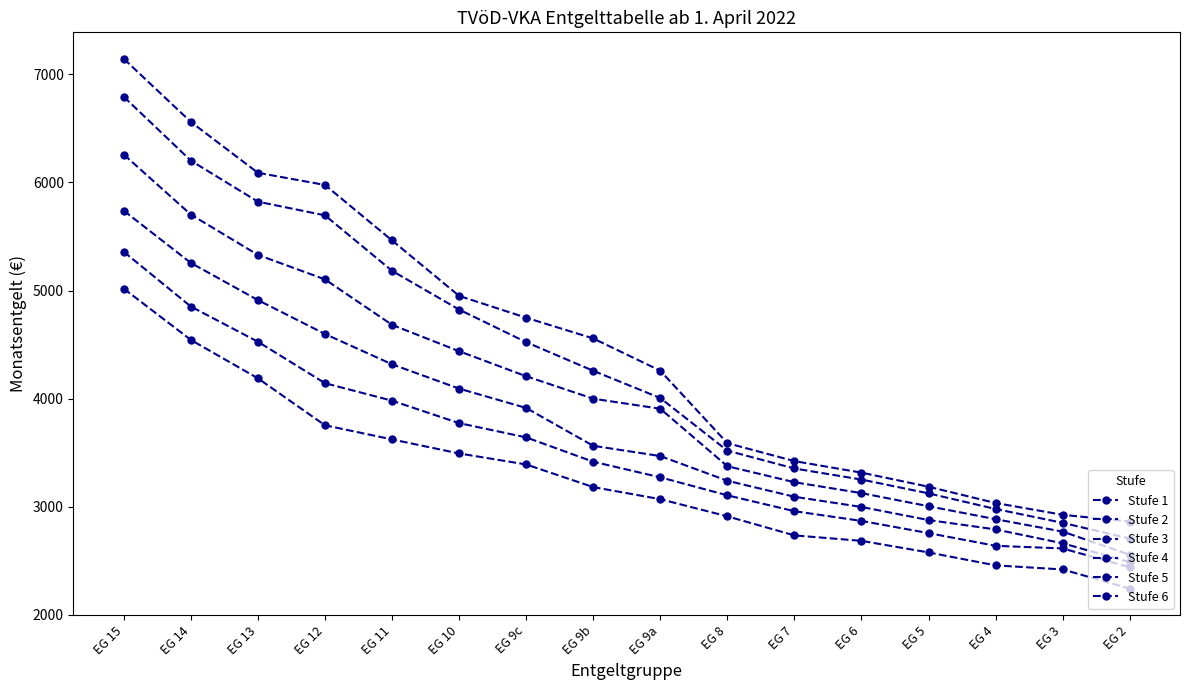

Reading right to left, list all the values displayed in this chart.

Stufe 1: 2242.2	2418.7	2456.5	2576.3	2683.4	2733.9	2910.4	3069.2	3180.9	3390.4	3492.3	3622.2	3752.9	4187.4	4543.0	5017.1
Stufe 2: 2439.1	2613.3	2637.5	2755.1	2867.8	2957.9	3104.8	3271.4	3415.7	3640.8	3773.0	3980.5	4142.5	4526.0	4851.9	5358.2
Stufe 3: 2486.9	2660.7	2789.3	2875.9	2997.1	3091.4	3239.5	3468.2	3563.0	3913.2	4092.2	4317.2	4597.8	4911.4	5255.3	5738.8
Stufe 4: 2555.1	2768.9	2883.9	3003.8	3125.0	3226.0	3374.0	3906.1	3998.9	4206.7	4438.3	4682.5	5103.0	5329.9	5703.0	6258.3
Stufe 5: 2704.9	2850.2	2978.4	3122.7	3250.7	3353.1	3518.2	4005.1	4257.3	4522.2	4823.8	5182.4	5695.7	5822.3	6202.1	6792.7
Stufe 6: 2861.6	2924.6	3033.7	3184.2	3314.7	3421.3	3587.5	4258.0	4556.5	4748.4	4950.4	5463.7	5977.0	6089.5	6560.3	7144.3